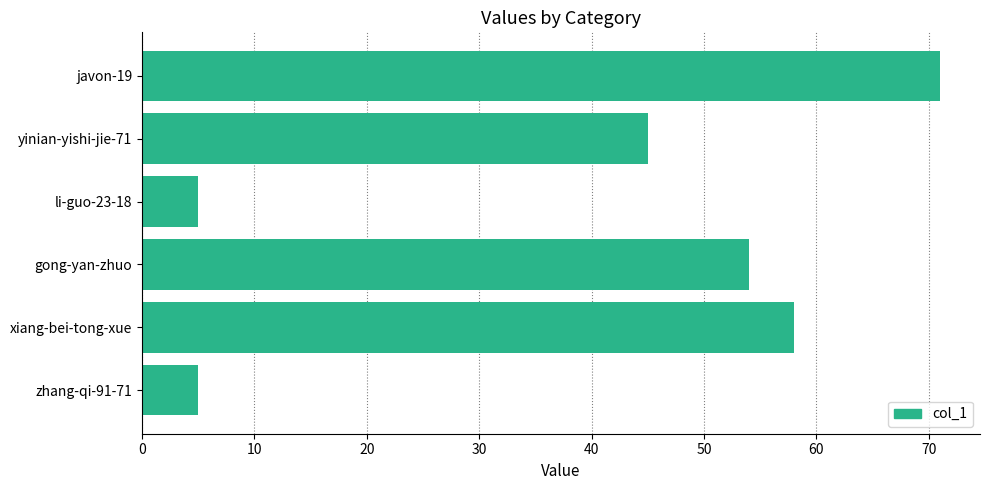

True or false: the data shows 97 at javon-19.

False